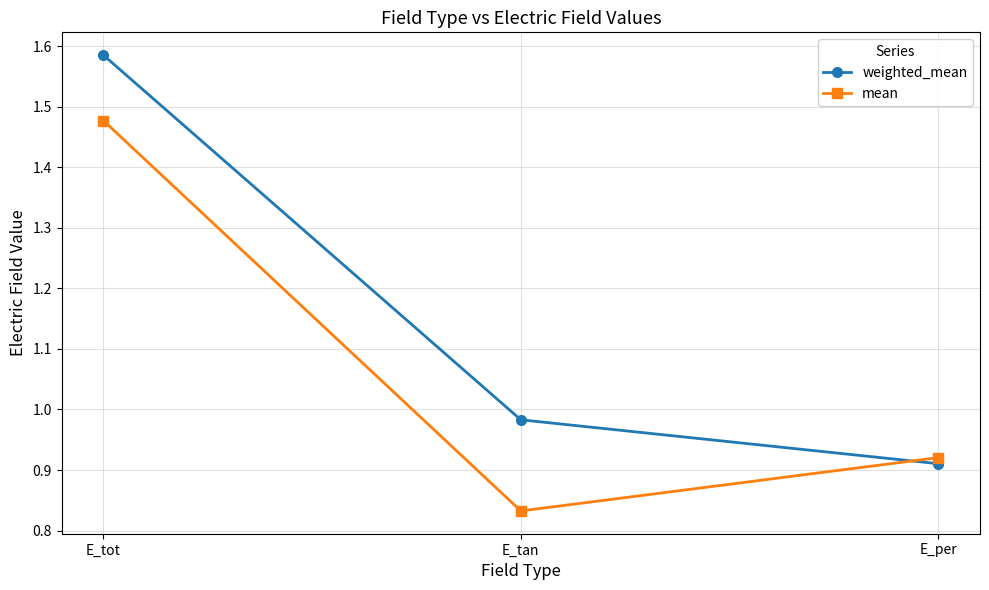

Between E_tot and E_tan, which series saw the biggest shift?

mean